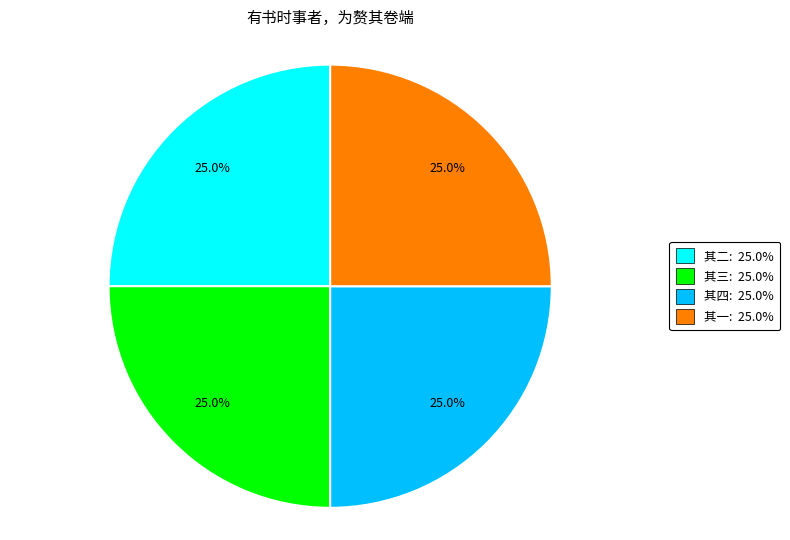

Does any single category account for the majority?

No